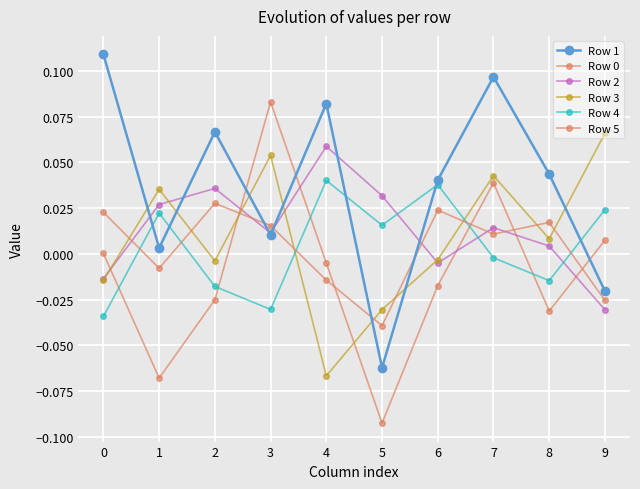

Which series has the widest spread of values?

Row 0